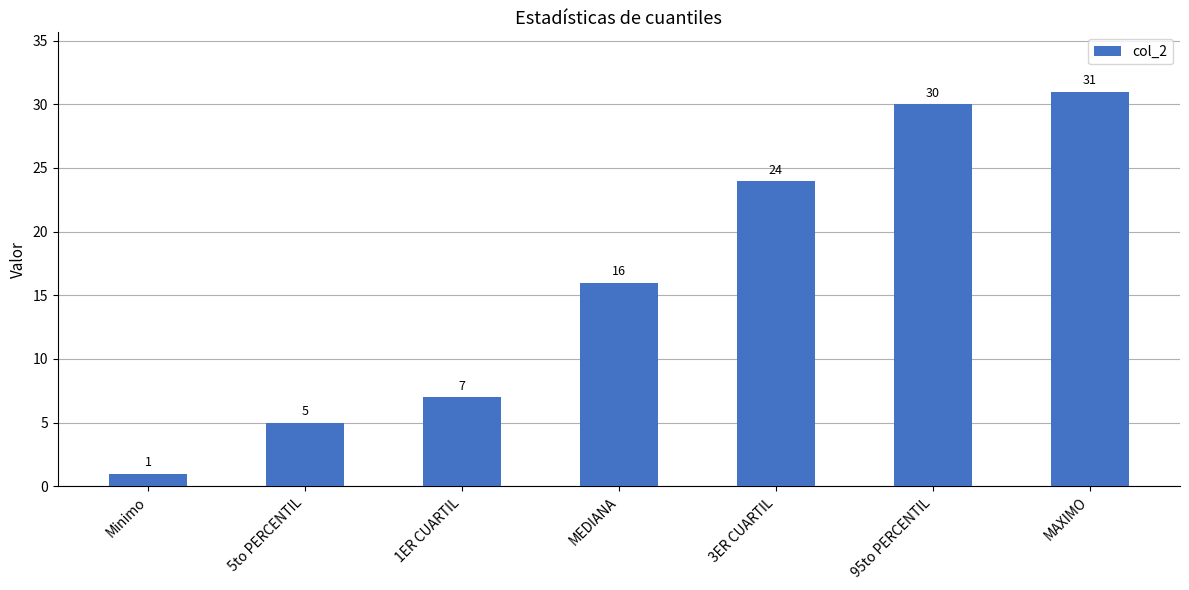

The chart shows a value of 31 at MAXIMO. True or false?

True